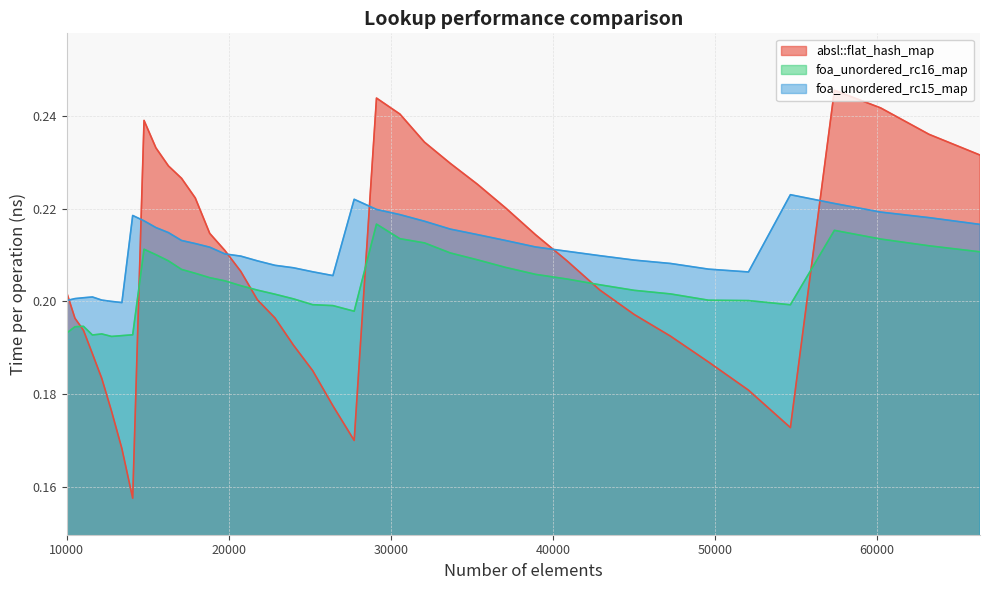

Which series changed the most between 33664 and 38930?

absl::flat_hash_map